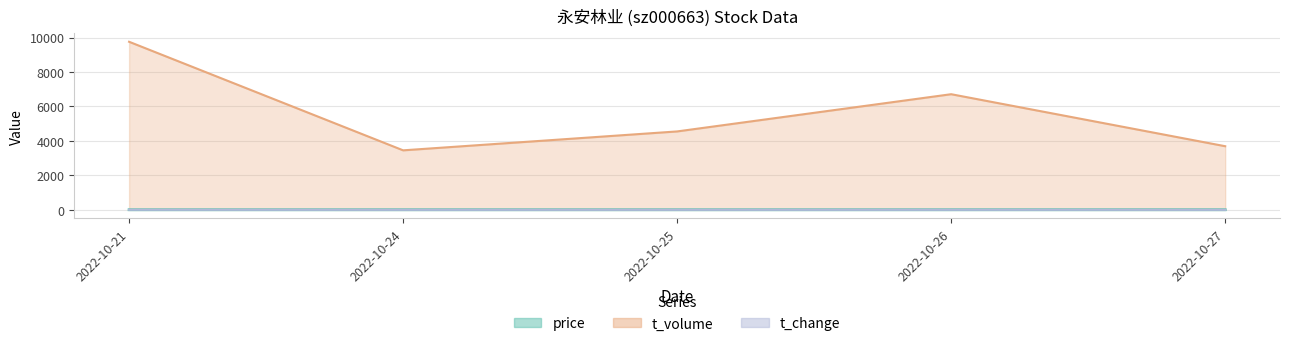

Reading left to right, transcribe all the data shown in this chart.

price: 2022-10-21=7.5	2022-10-24=7.8	2022-10-25=7.8	2022-10-26=7.7	2022-10-27=8.1
volume: 2022-10-21=4.2	2022-10-24=1.4	2022-10-25=1.9	2022-10-26=2.8	2022-10-27=1.5
t_volume: 2022-10-21=9755.0	2022-10-24=3455.0	2022-10-25=4552.0	2022-10-26=6712.0	2022-10-27=3694.0